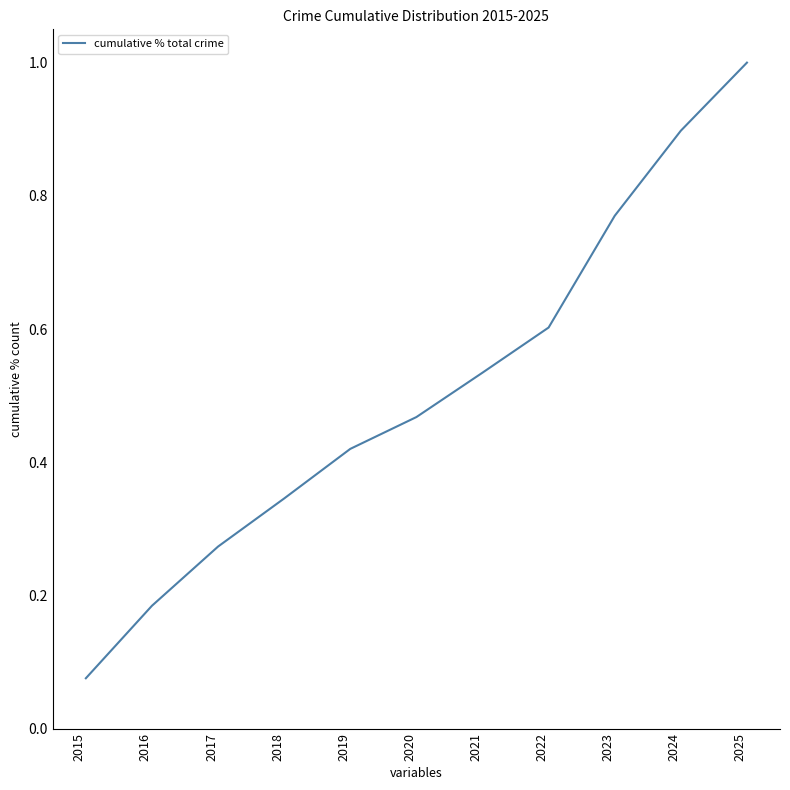

How many lines are shown in the chart?

1